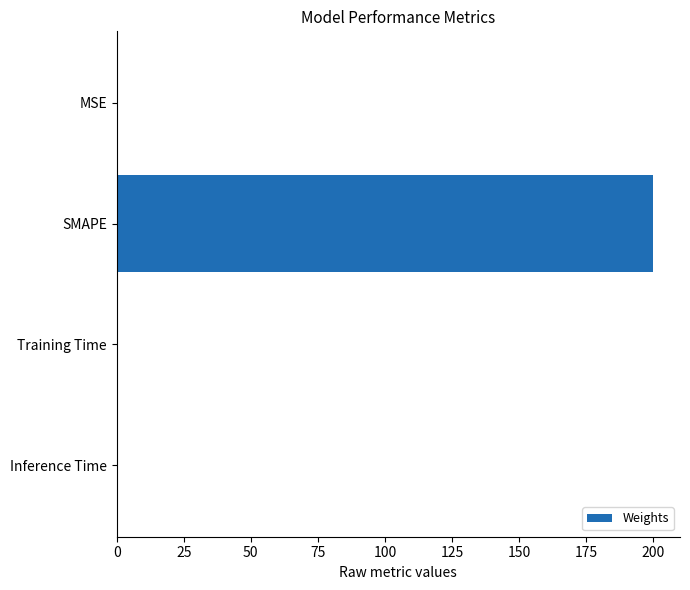

The value at MSE is 0.0. True or false?

True